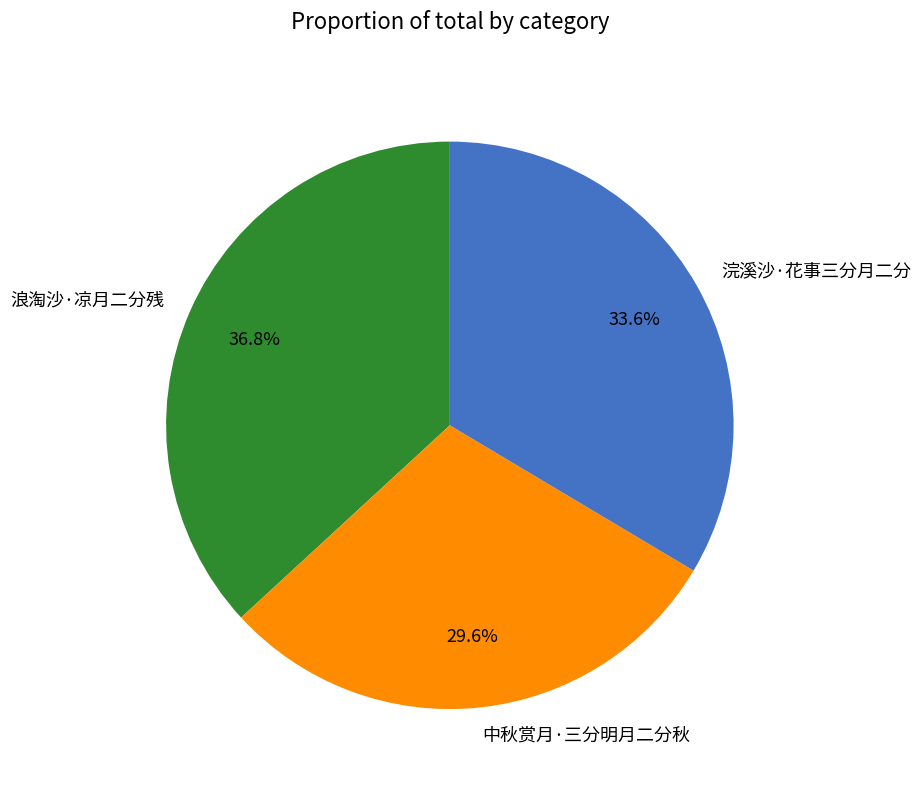

Which slice is the largest?

浪淘沙·凉月二分残